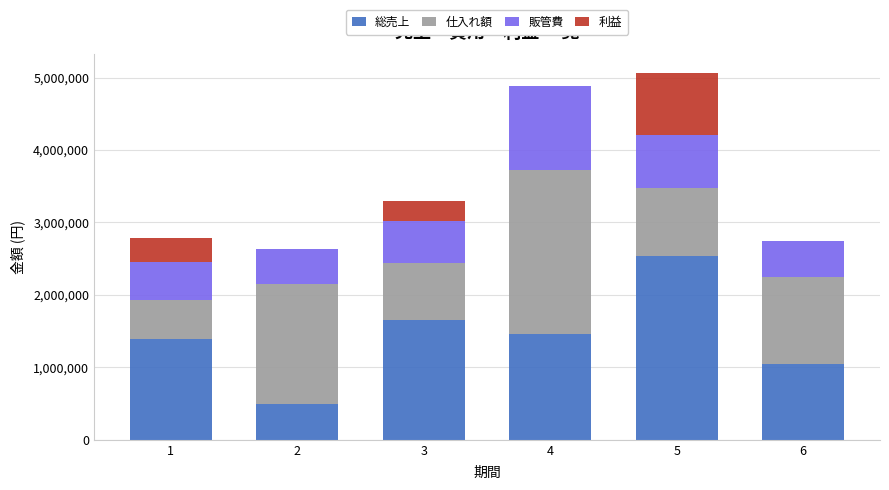

Reading left to right, transcribe the values for 総売上.

1=1394762	2=490584	3=1649728	4=1458130	5=2534928	6=1046107